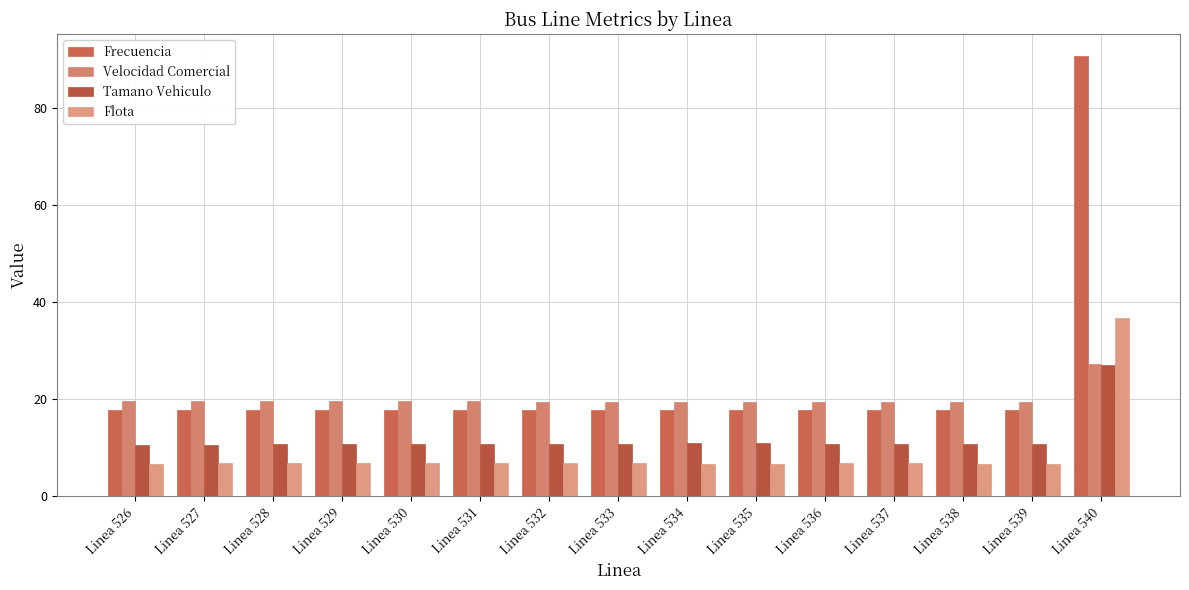

How many data points does each series have?

15